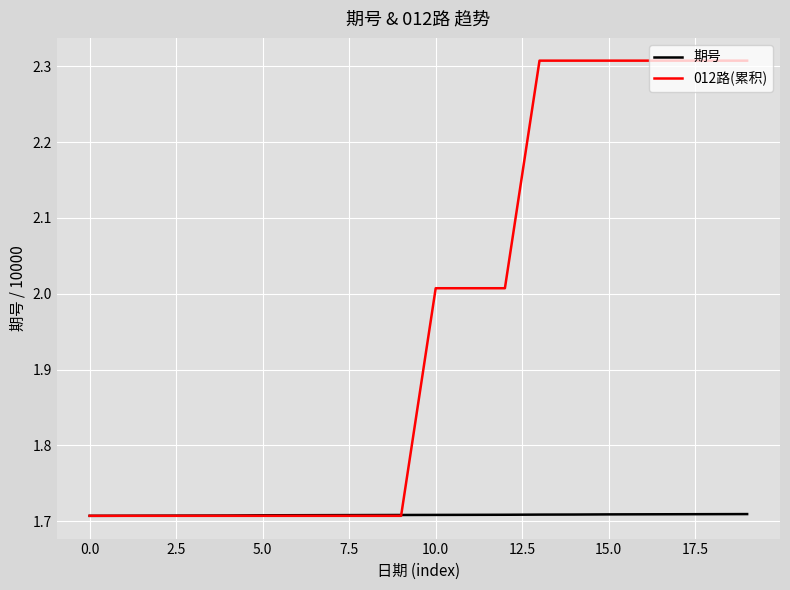

Rank the series by their average value, from lowest to highest.

期号, 012路(累积)